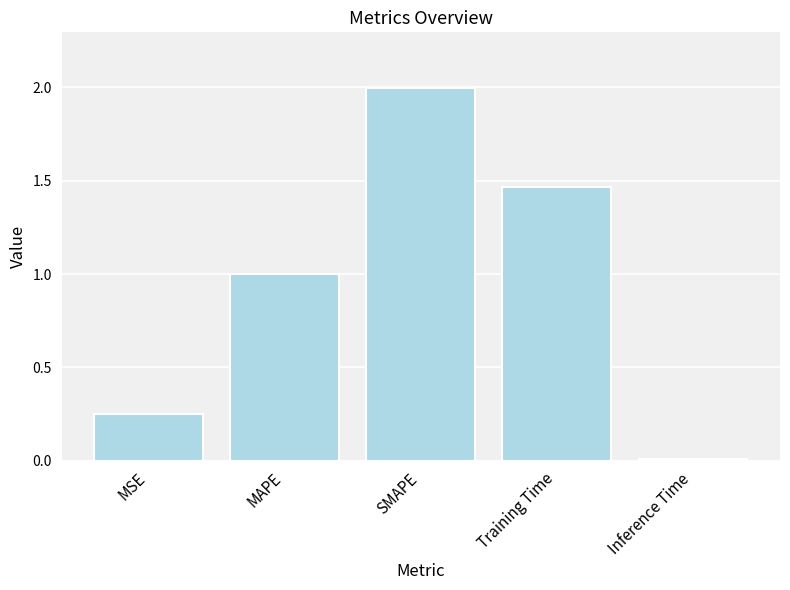

What position from the left is MSE?

1